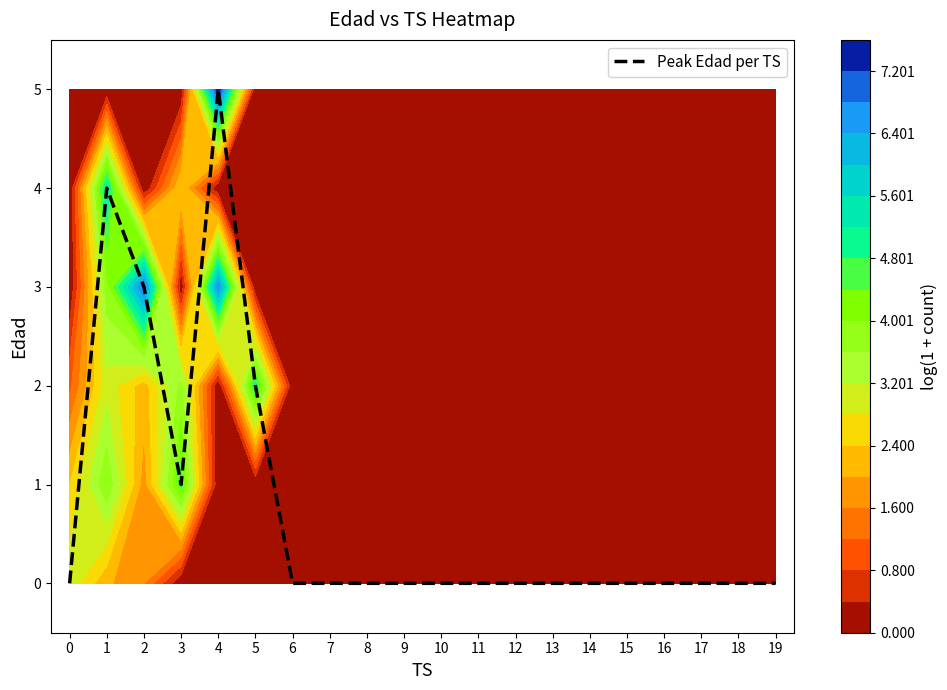

Reading left to right, what are all the values shown in this chart?

0	4	3	1	5	2	0	0	0	0	0	0	0	0	0	0	0	0	0	0